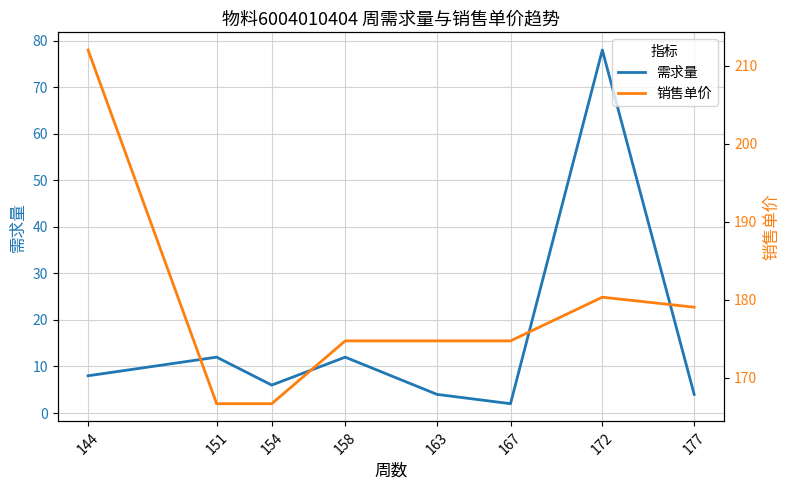

Which series has the largest range (max minus min)?

需求量